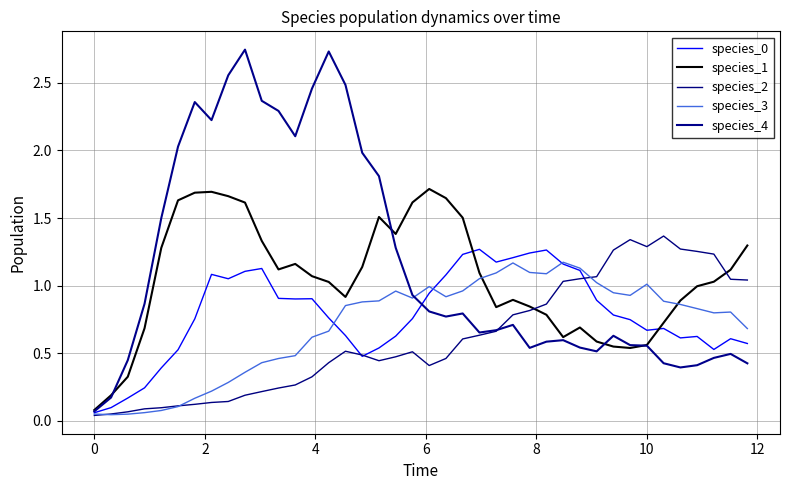

Which series has the largest range (max minus min)?

species_4